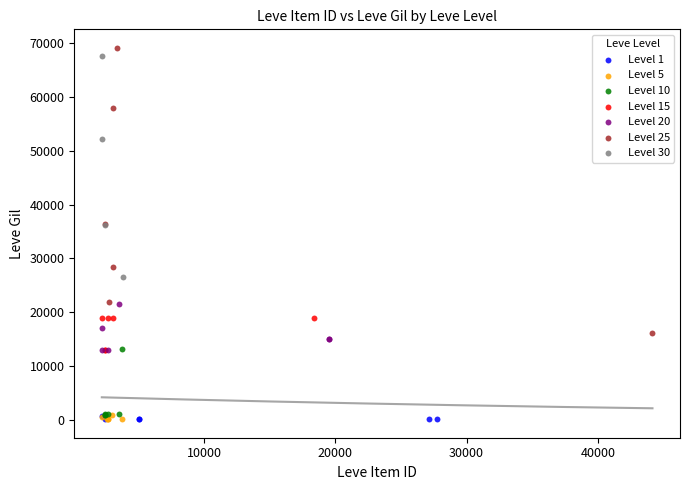

Which series reaches the maximum Y coordinate?

Level 25